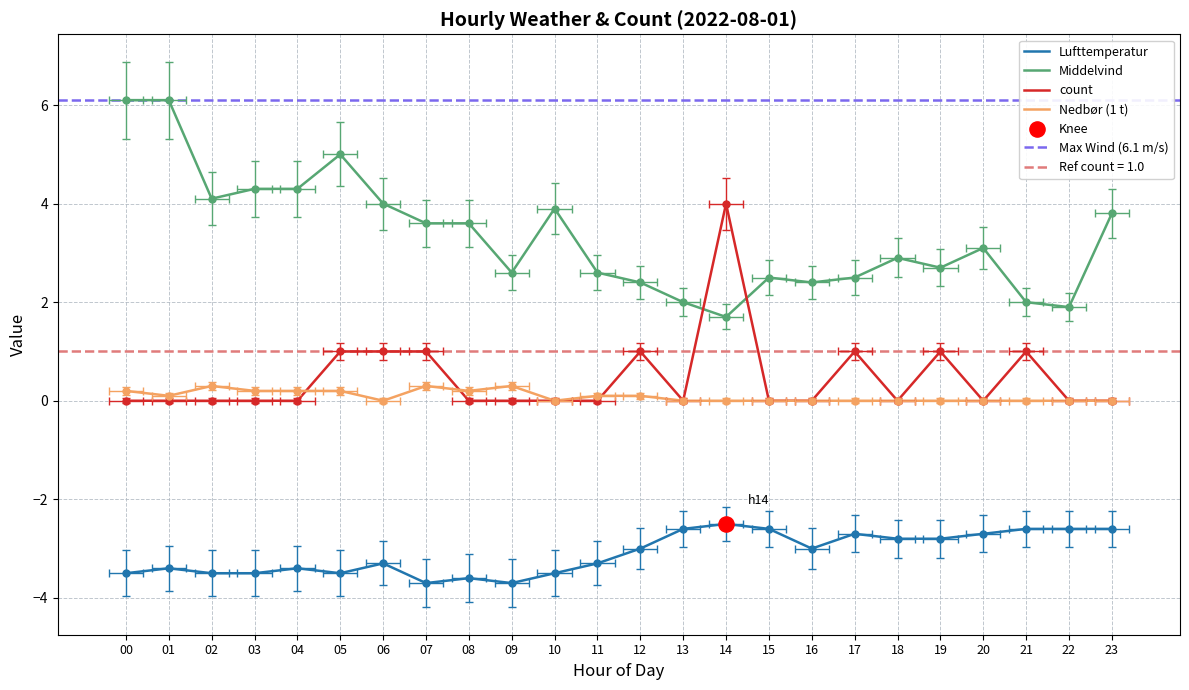

Which series contains the lowest Y value?

Lufttemperatur